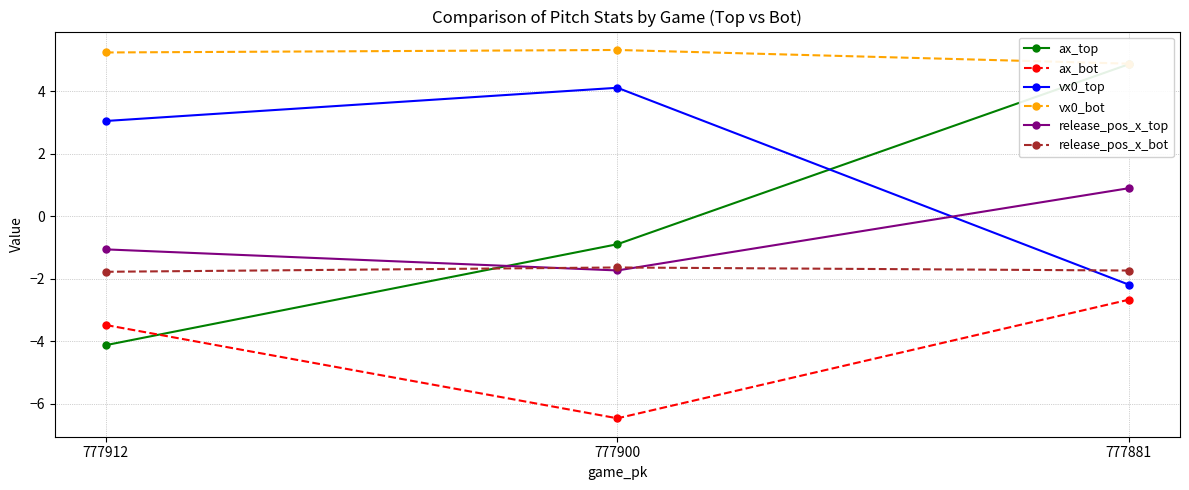

Count the number of data series in this chart.

6